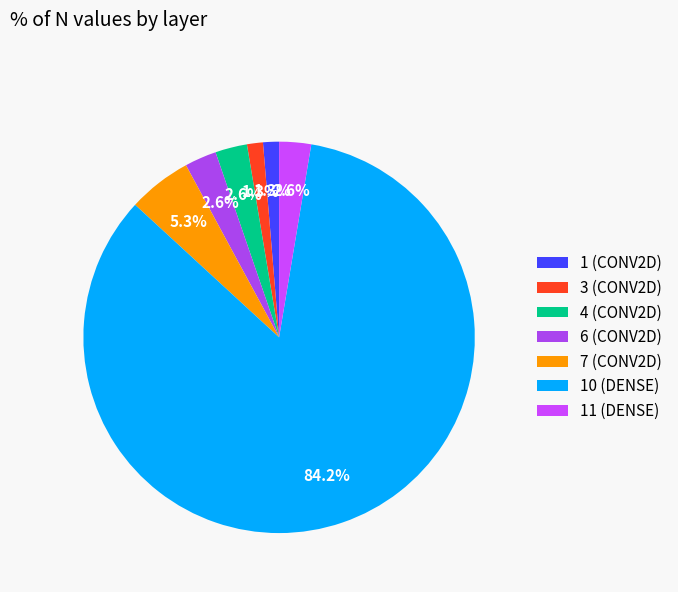

Which category has the biggest portion of the pie?

10 (DENSE)